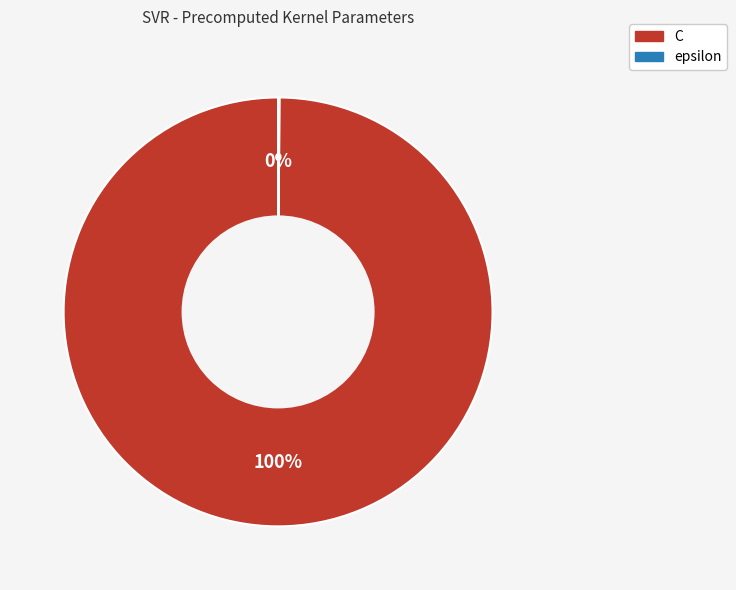

To the nearest percent, what percentage of the pie is C?

100%